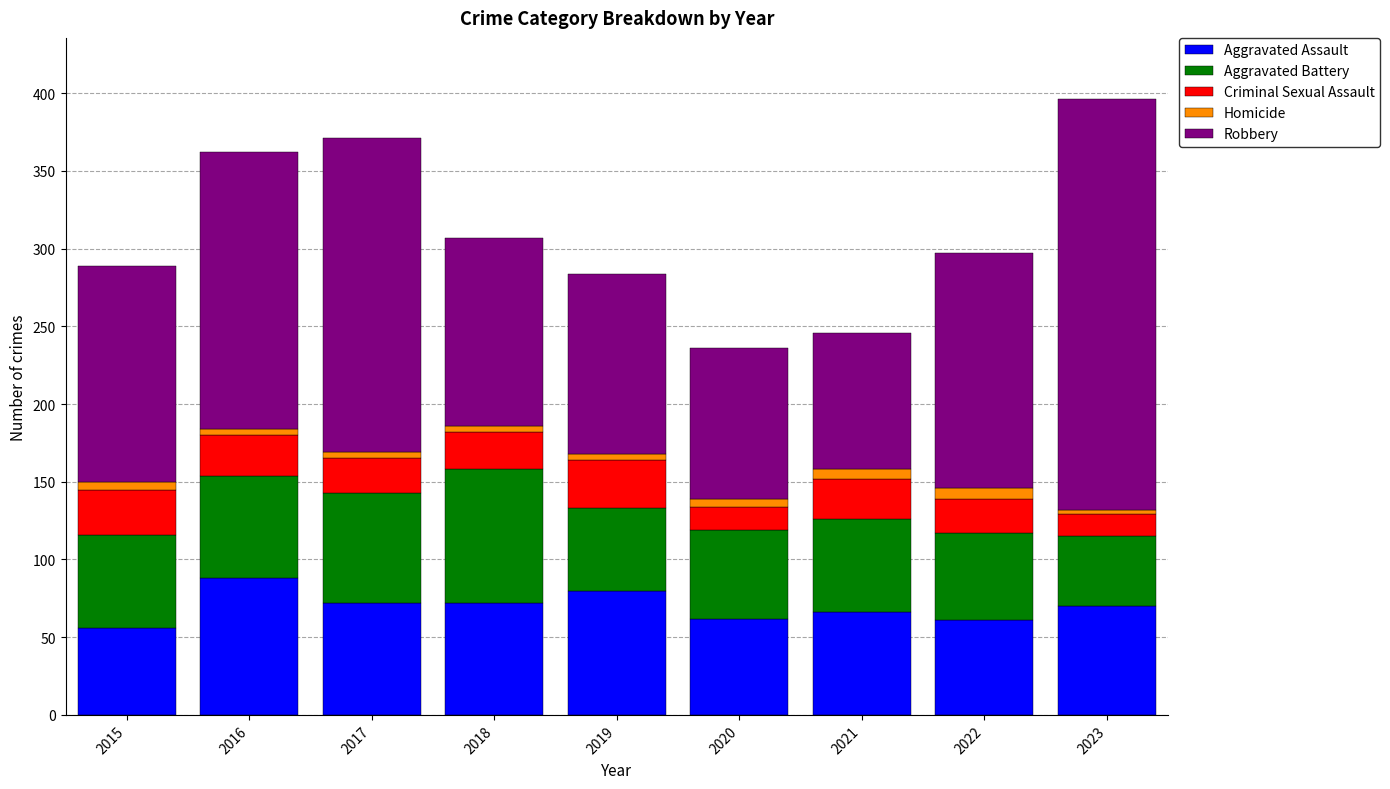

The Aggravated Assault series shows 136 at 2019. True or false?

False